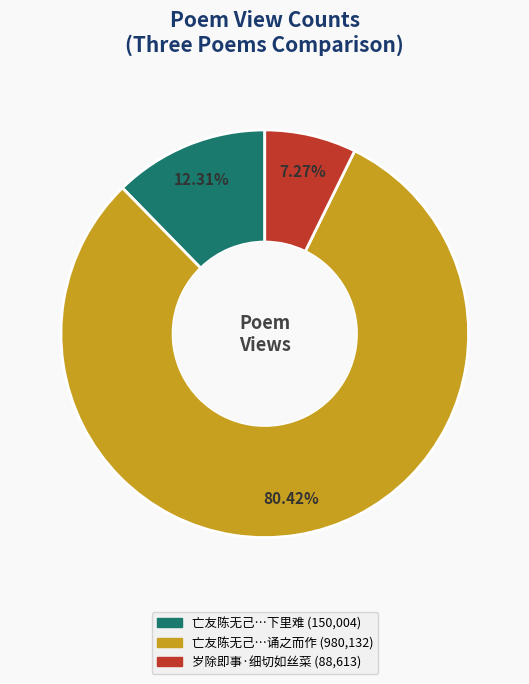

Is there a majority slice in this chart?

Yes